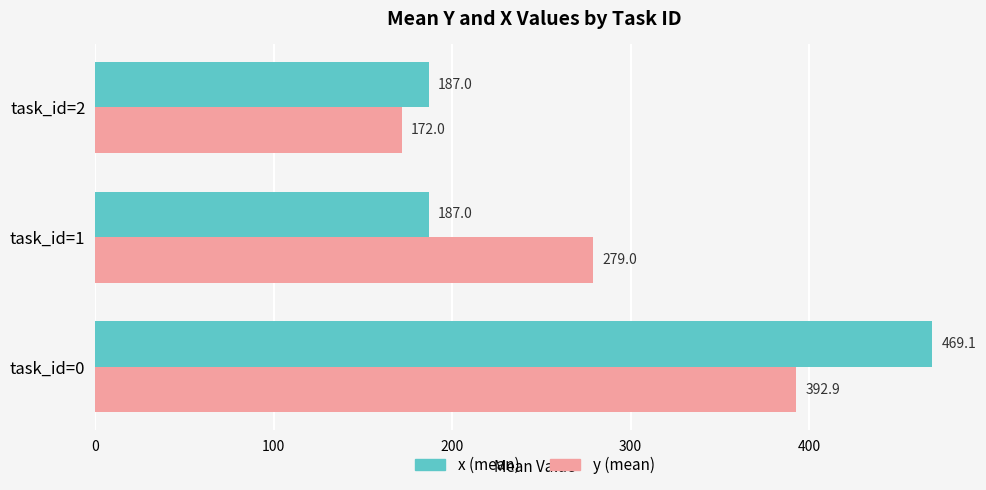

Which series has the largest total across all categories?

y (mean)